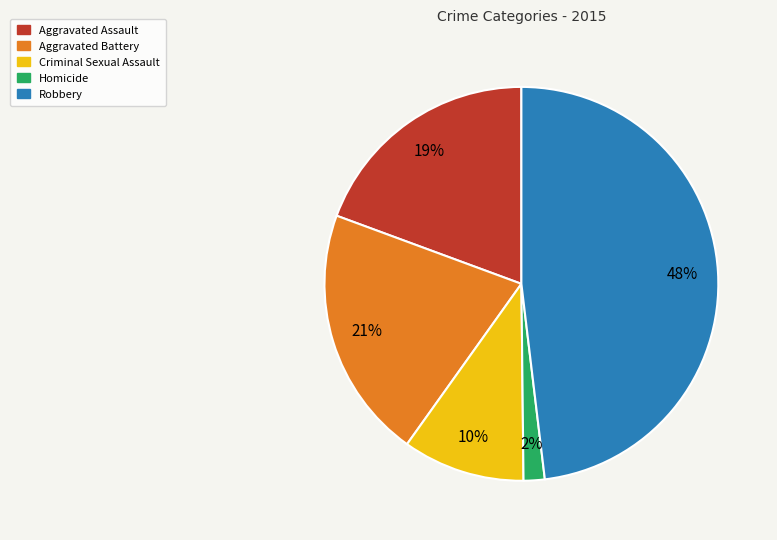

What percentage is the Criminal Sexual Assault slice, to the nearest percent?

10%